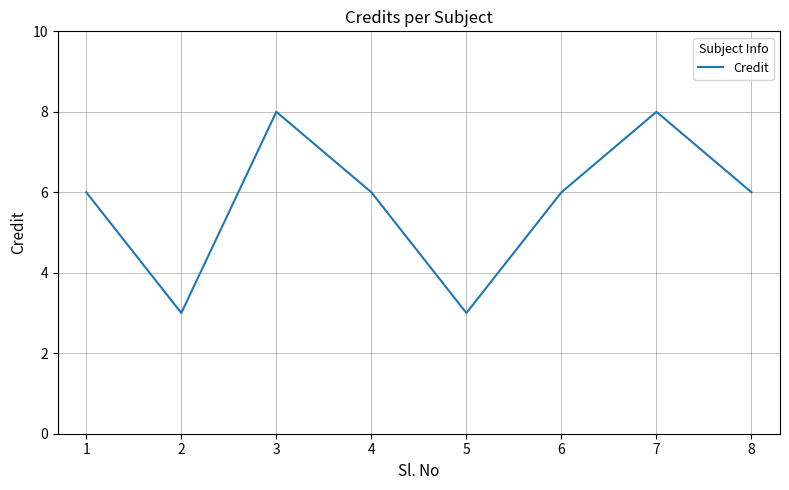

What is the approximate value at 1?

6